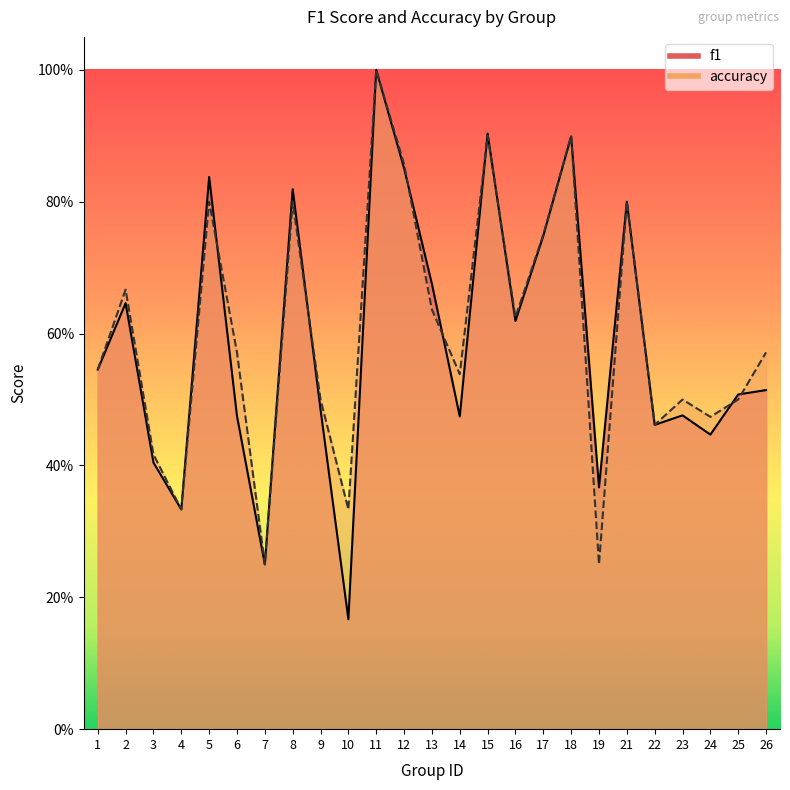

What is the greatest value displayed?

1.0